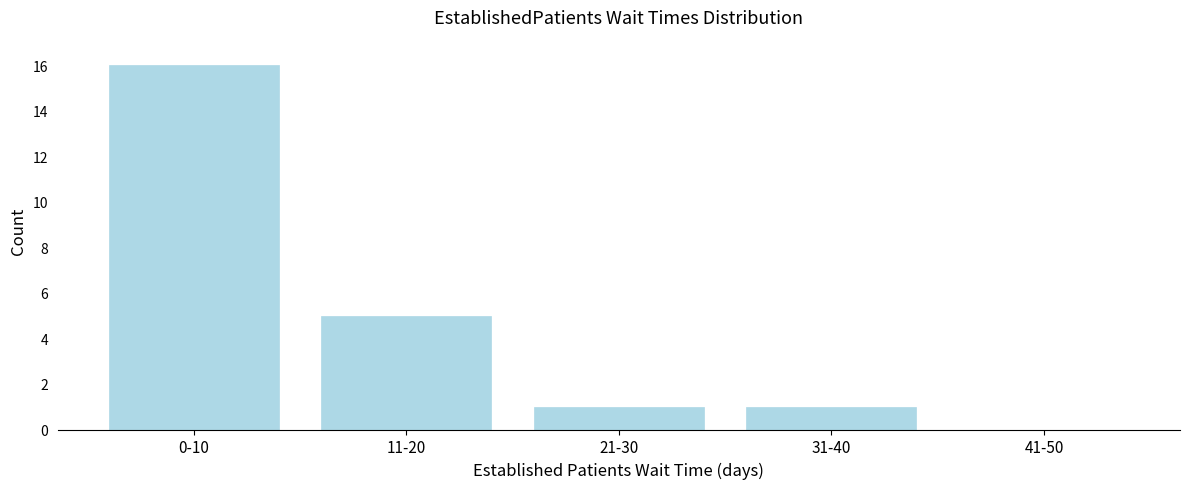

Reading left to right, list all the values displayed in this chart.

0-10=16	11-20=5	21-30=1	31-40=1	41-50=0